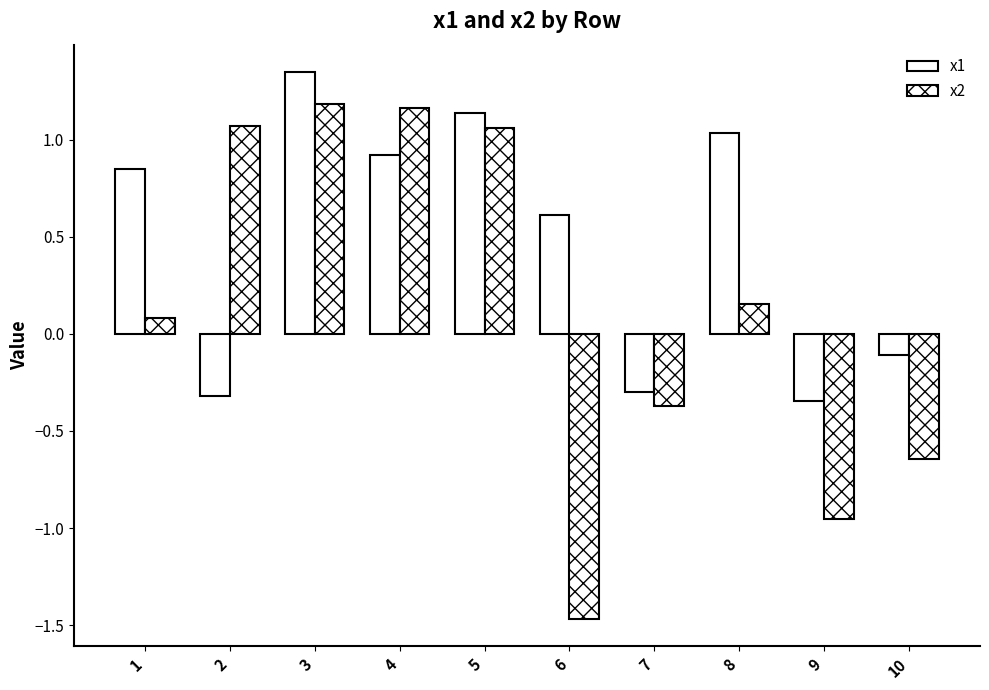

The x1 series shows 2.1 at 3. True or false?

False